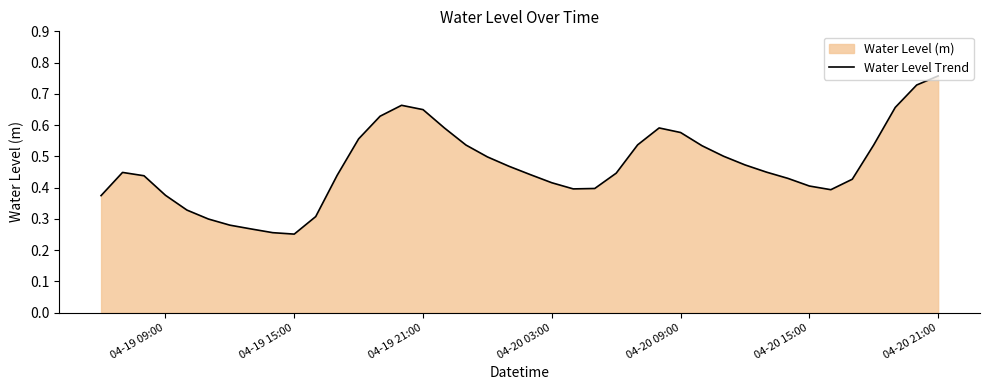

How many lines are shown in the chart?

1